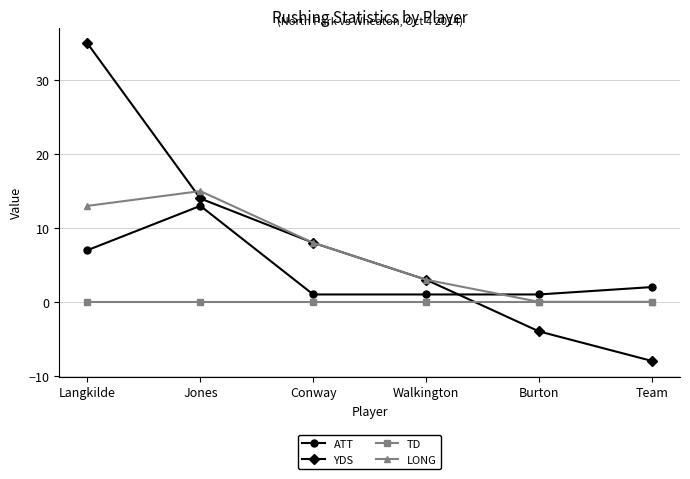

What is the difference between the highest and lowest values at Team?

10